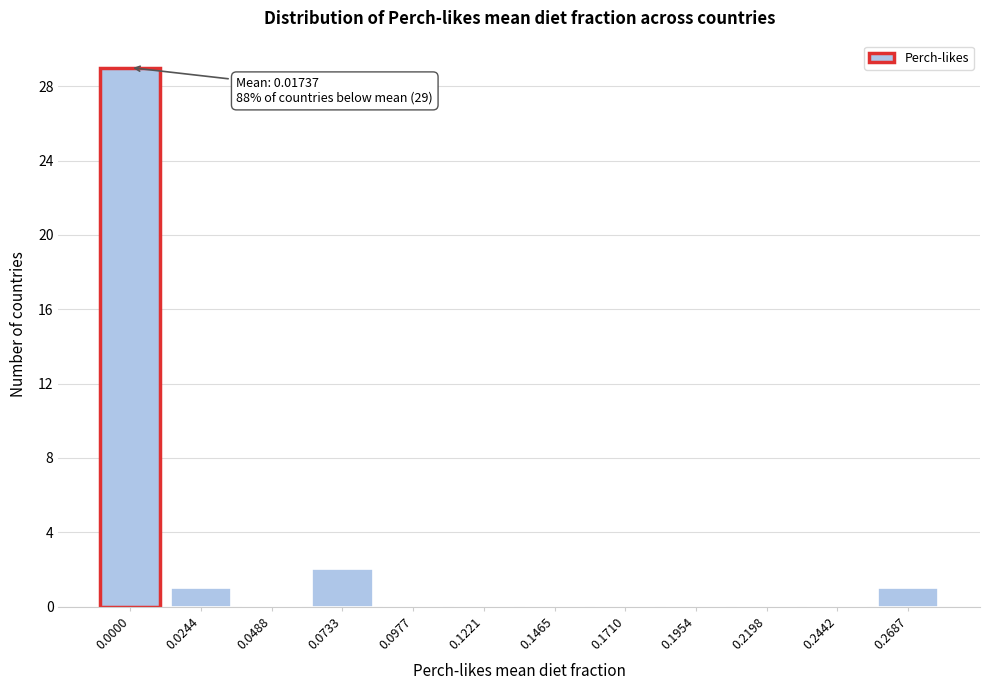

Reading right to left, transcribe all the data shown in this chart.

0.2687=1	0.2442=0	0.2198=0	0.1954=0	0.1710=0	0.1465=0	0.1221=0	0.0977=0	0.0733=2	0.0488=0	0.0244=1	0.0000=29